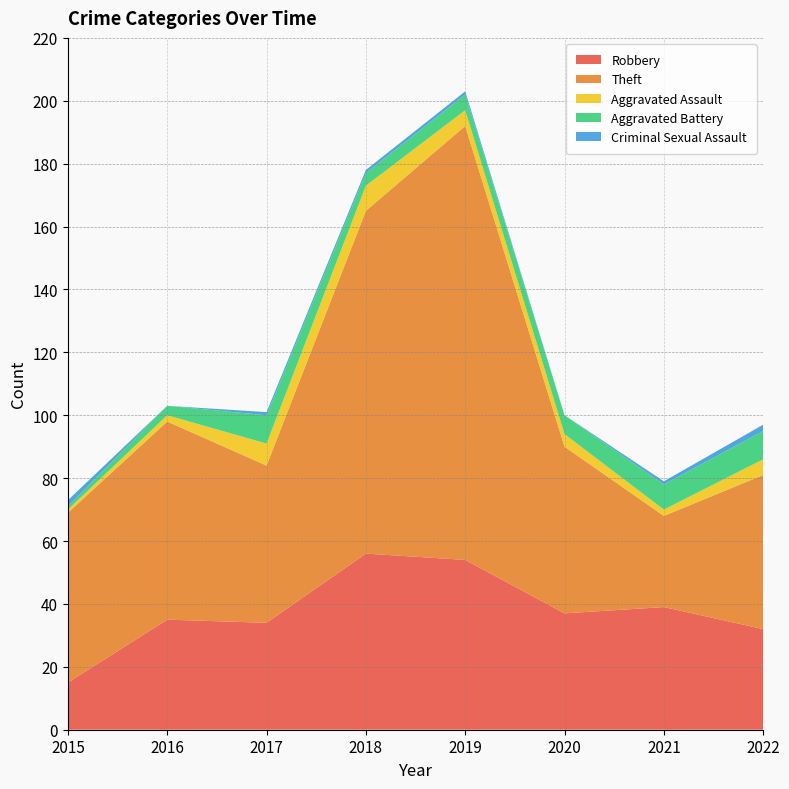

Reading left to right, list all the values displayed in this chart.

Robbery: 2015=15	2016=35	2017=34	2018=56	2019=54	2020=37	2021=39	2022=32
Theft: 2015=54	2016=63	2017=50	2018=109	2019=138	2020=53	2021=29	2022=49
Aggravated Assault: 2015=1	2016=2	2017=7	2018=8	2019=5	2020=4	2021=2	2022=5
Aggravated Battery: 2015=1	2016=3	2017=9	2018=4	2019=5	2020=6	2021=8	2022=9
Criminal Sexual Assault: 2015=2	2016=0	2017=1	2018=1	2019=1	2020=0	2021=1	2022=2